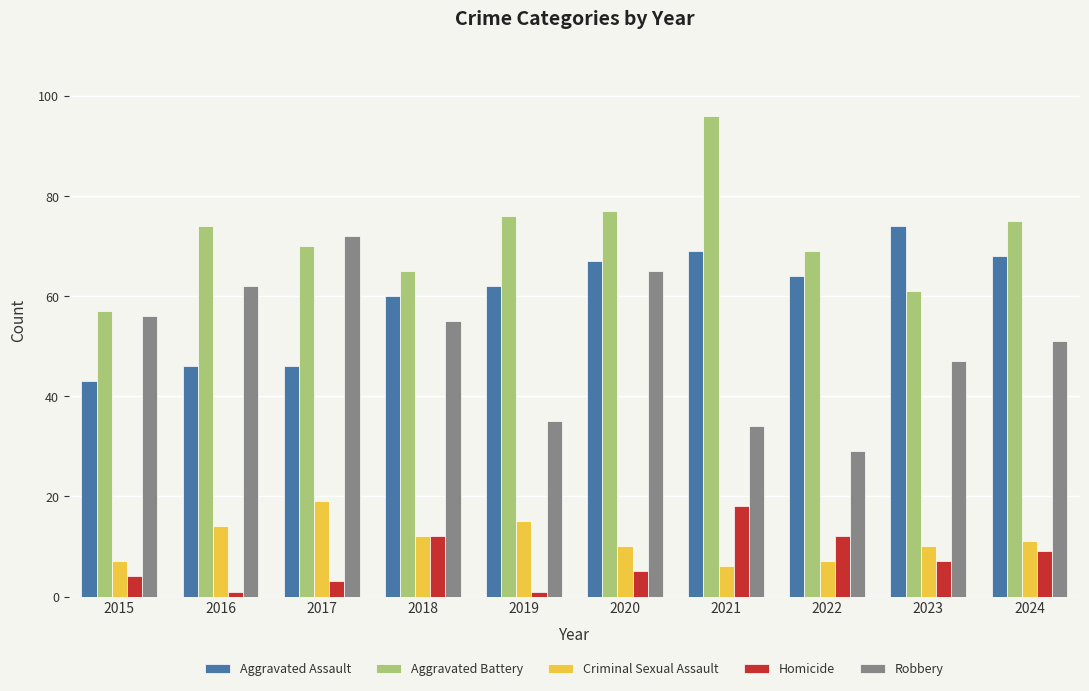

The Homicide series shows 3 at 2017. True or false?

True